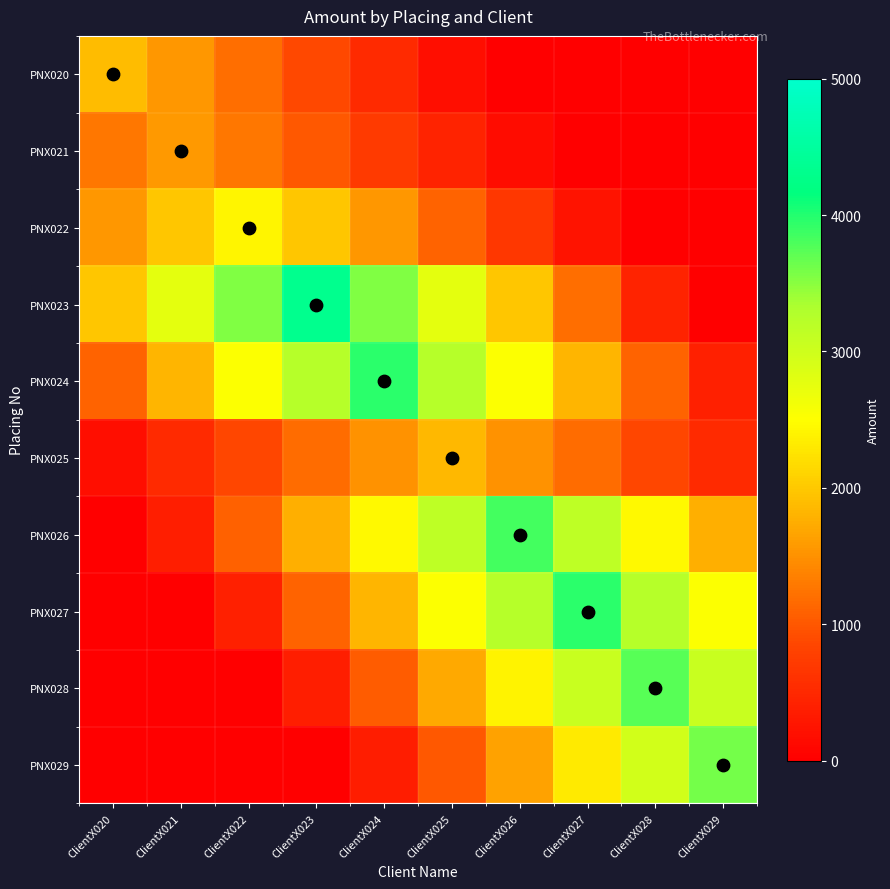

Which series has the largest total across all categories?

PNX023